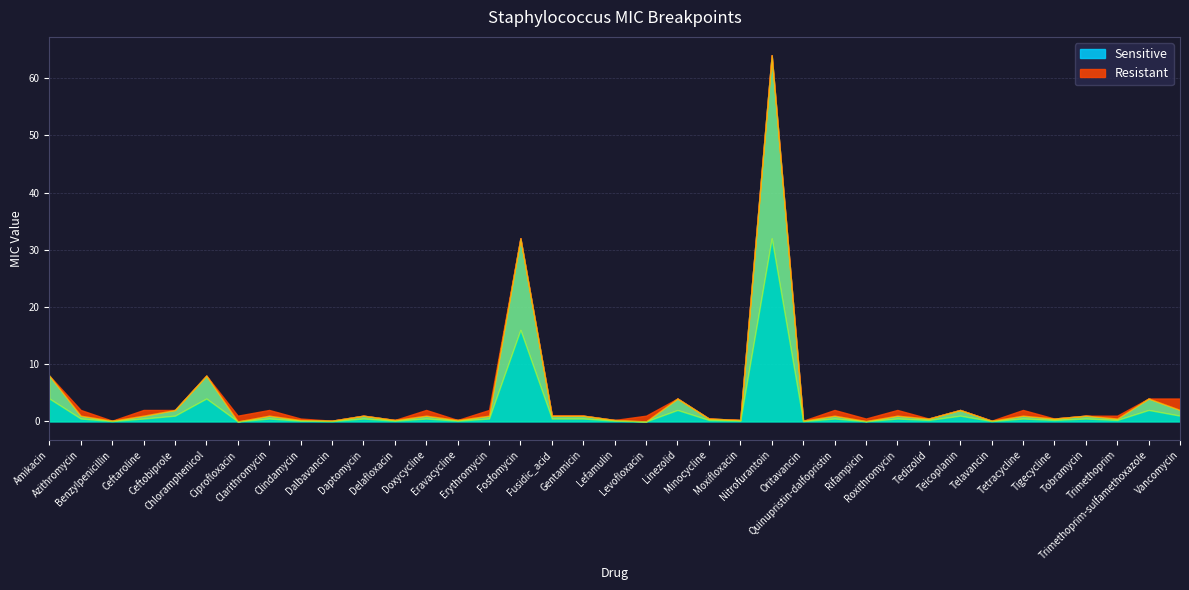

What position from the right is Amikacin?

39